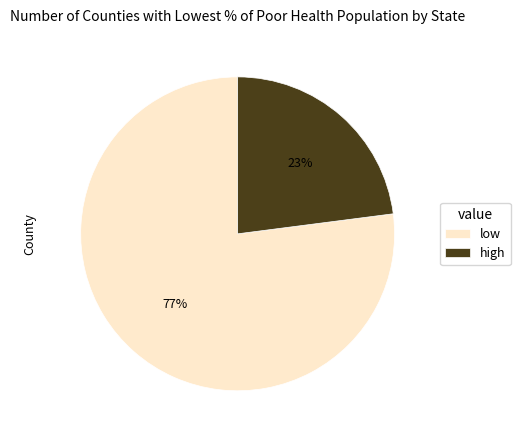

The low slice represents 77% of the pie. True or false?

True